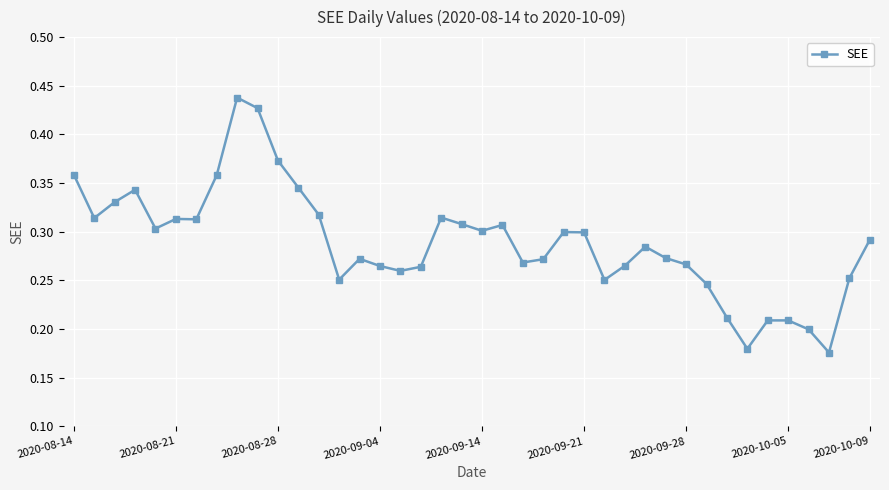

Count the values in the range 0 to 1.

40